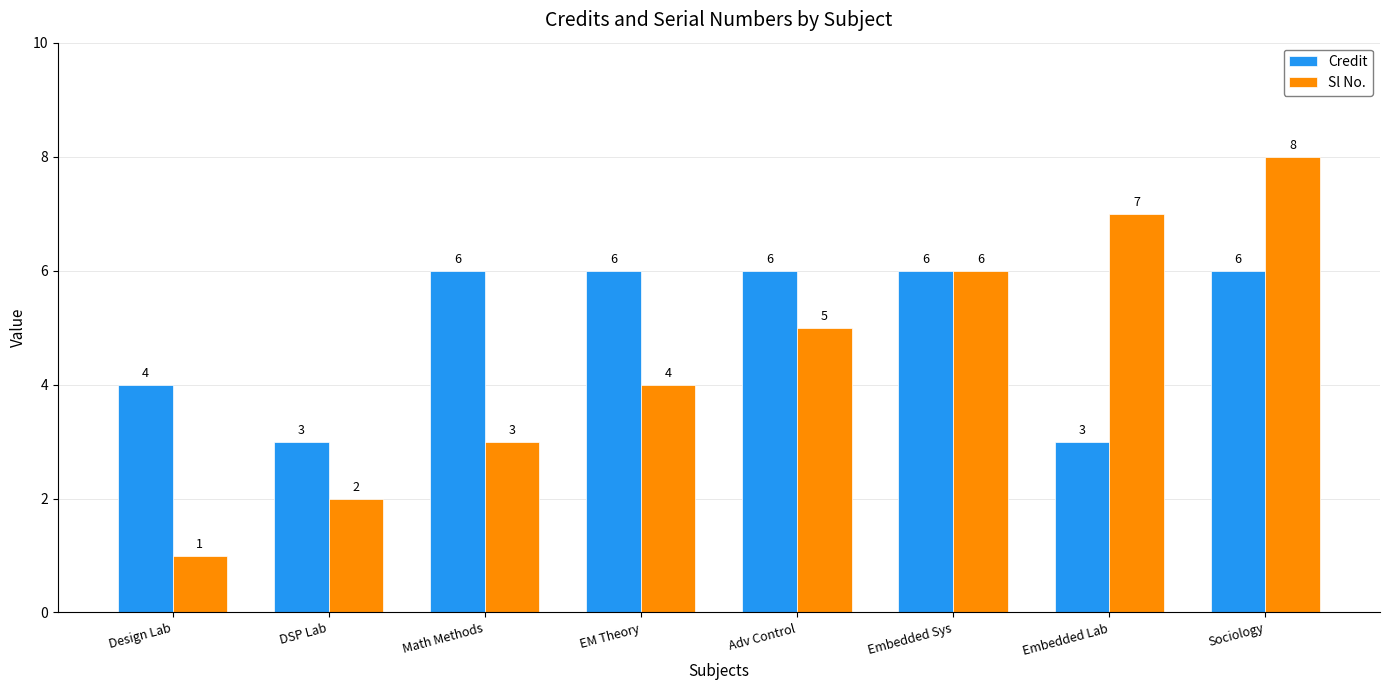

Read the Sl No. value at DSP Lab.

2